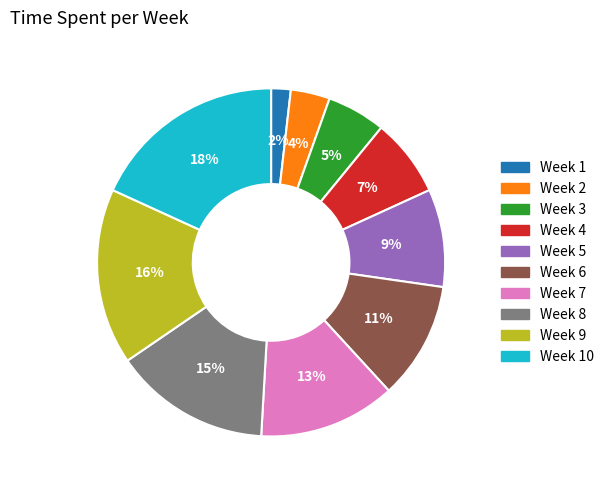

To the nearest percent, what is the difference between the largest and smallest slice percentages?

16%